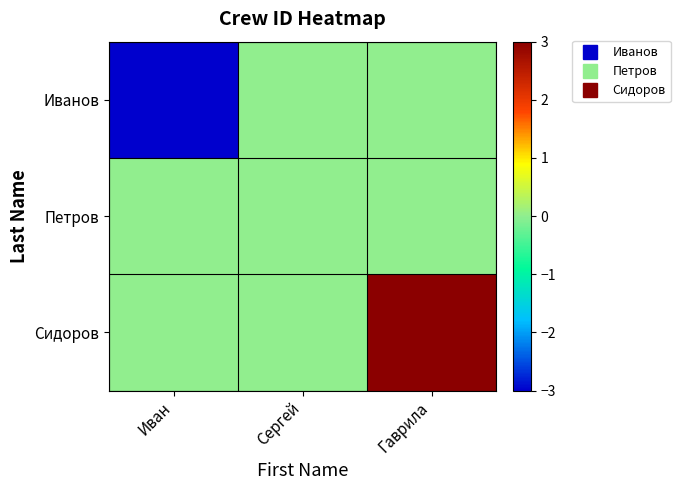

What is the spread (max minus min) of values at Гаврила?

3